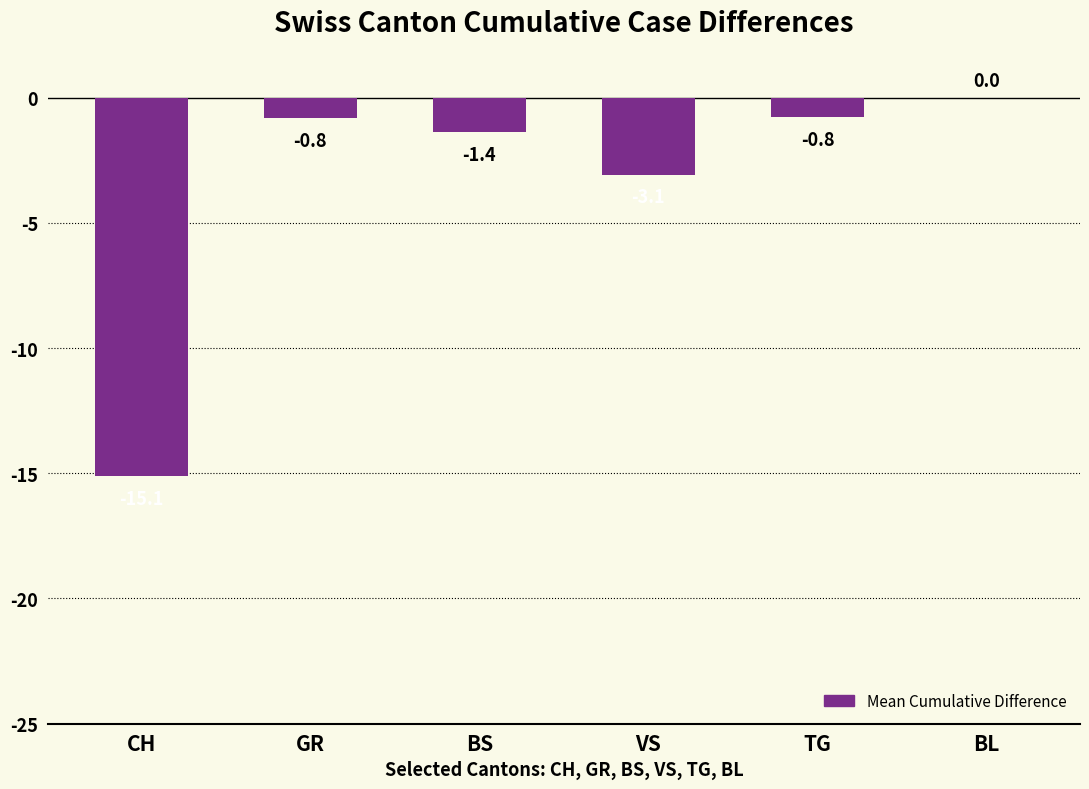

What is the sum of all values?

-21.2